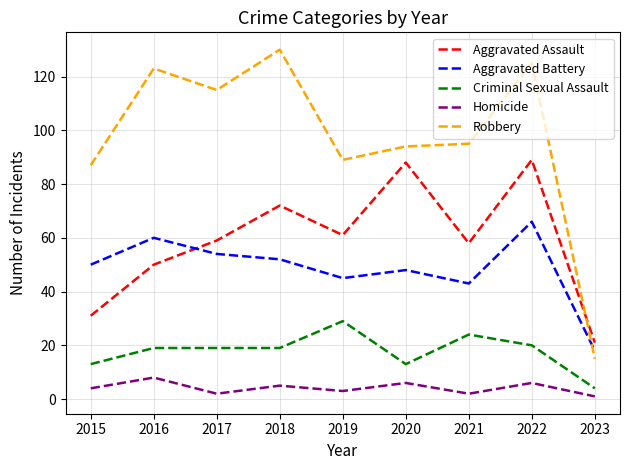

True or false: Aggravated Battery has a value of 82 at 2020.

False